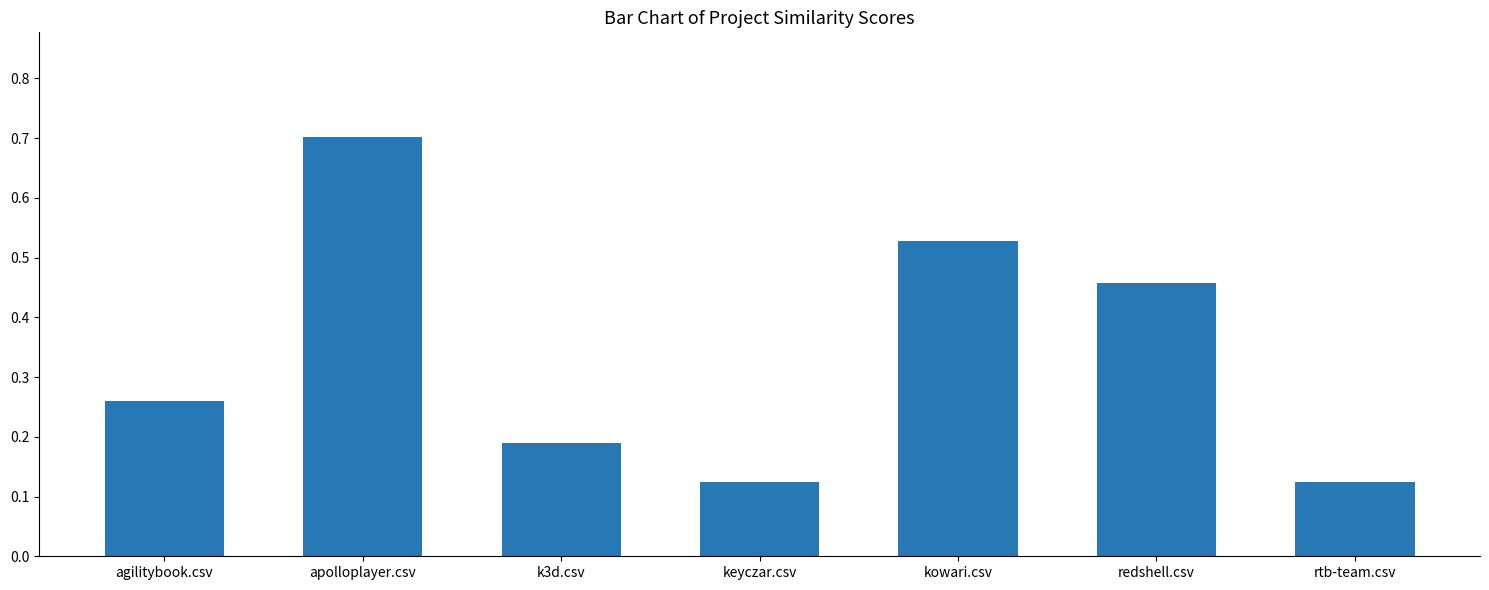

The chart shows a value of 0.1 at agilitybook.csv. True or false?

False